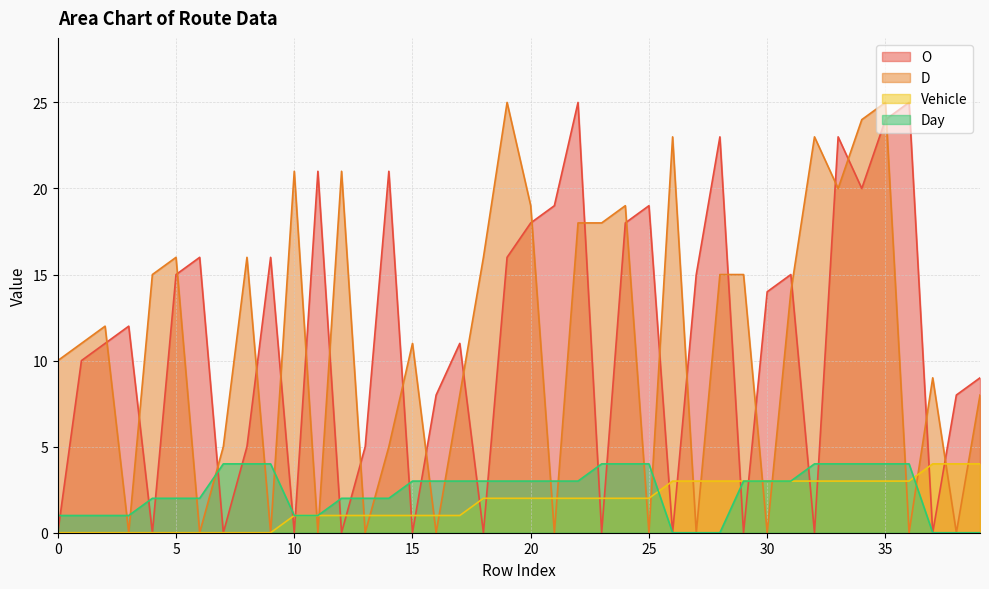

What is the maximum value for D?

25